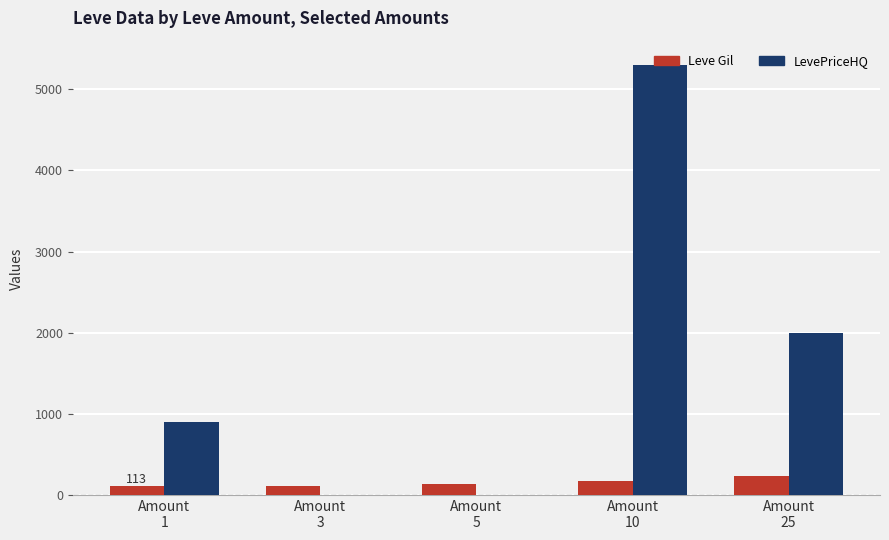

How many distinct data groups are displayed?

2